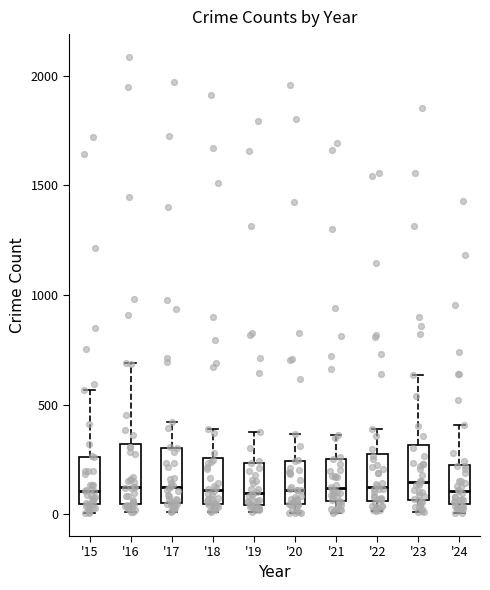

Where does the median line of the box for '20 sit on the y-axis? The values are not printed on the chart, so give them approximately, as read against the axis.

100